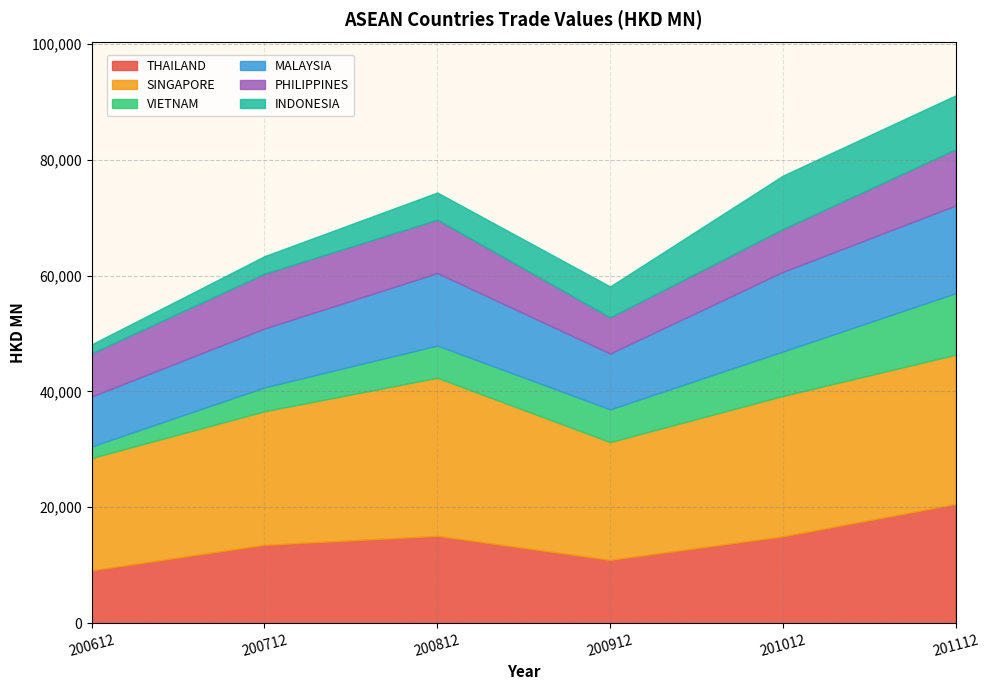

Is the value of MALAYSIA at 200812 greater than the value of SINGAPORE at 200912?

No